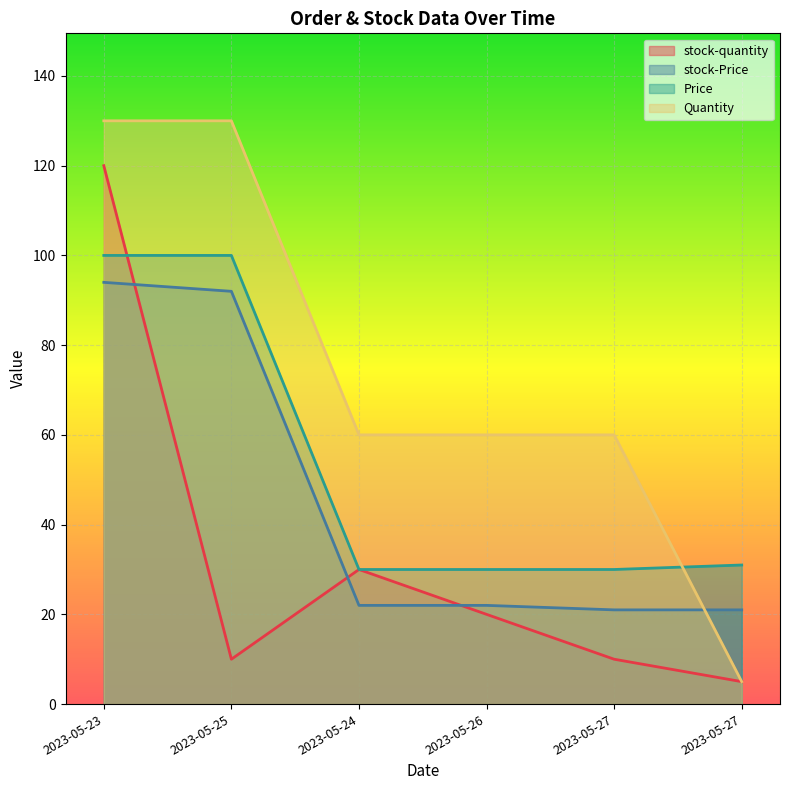

What is the smallest value displayed?

5